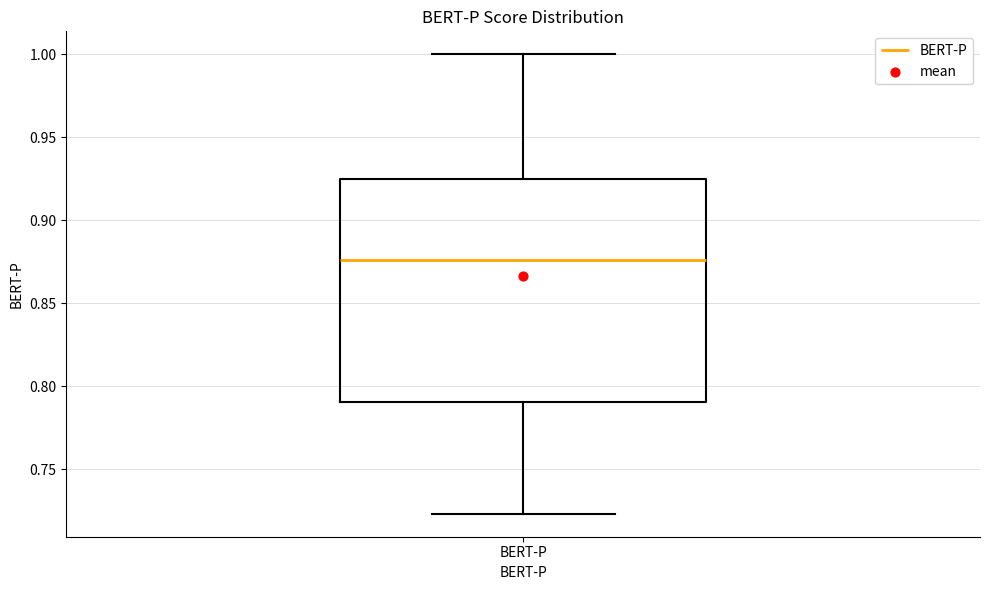

Where does the median line of the box for BERT-P sit on the y-axis? The values are not printed on the chart, so give them approximately, as read against the axis.

0.875